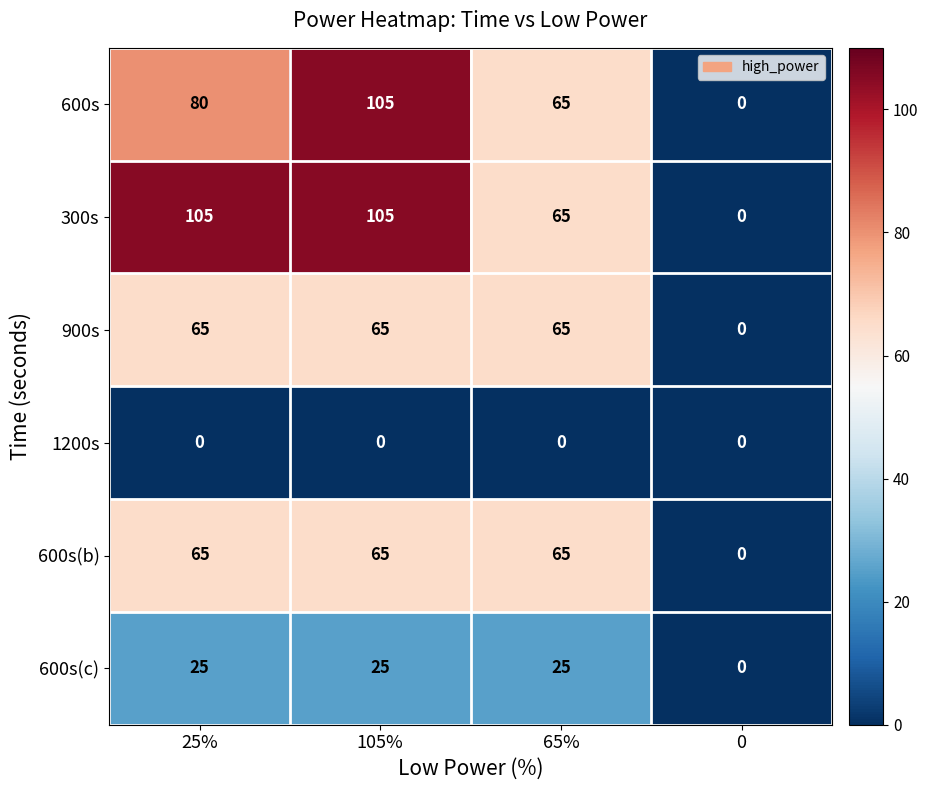

What is the highest value of the 600s series?

105